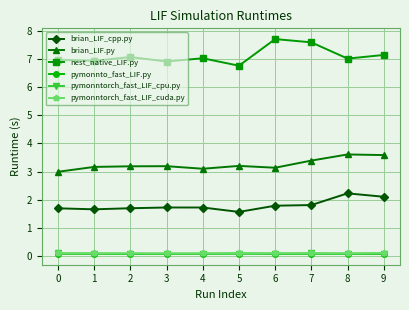

What is the maximum value for brian_LIF.py?

3.6